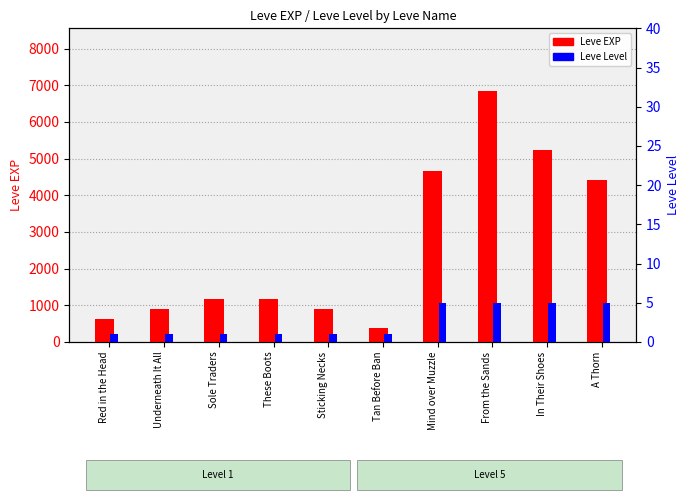

At how many categories does at least one series exceed 1192?

4